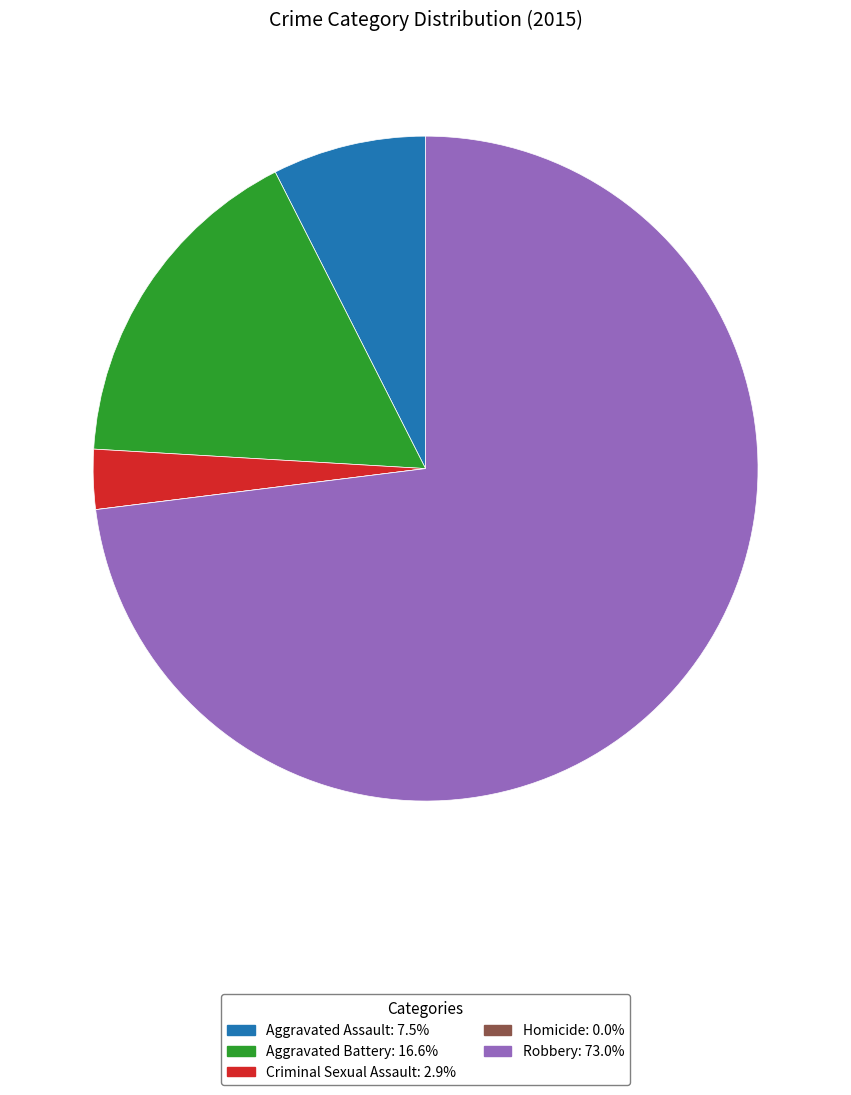

Which slice represents more than half of the pie?

Robbery